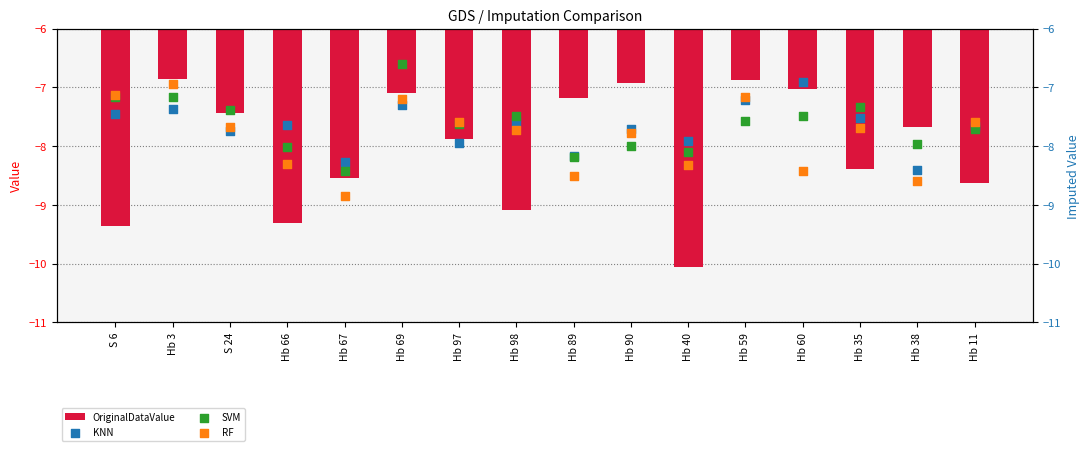

At which category is the sum across all series the highest?

Hb 69